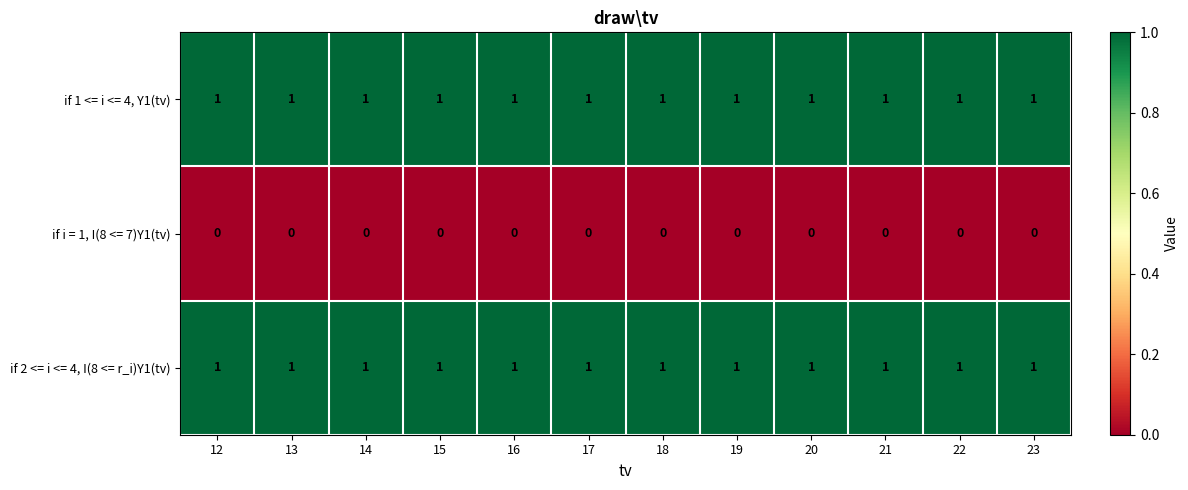

Is the value of if i = 1, I(8 <= 7)Y1(tv) at 14 greater than the value of if 2 <= i <= 4, I(8 <= r_i)Y1(tv) at 19?

No